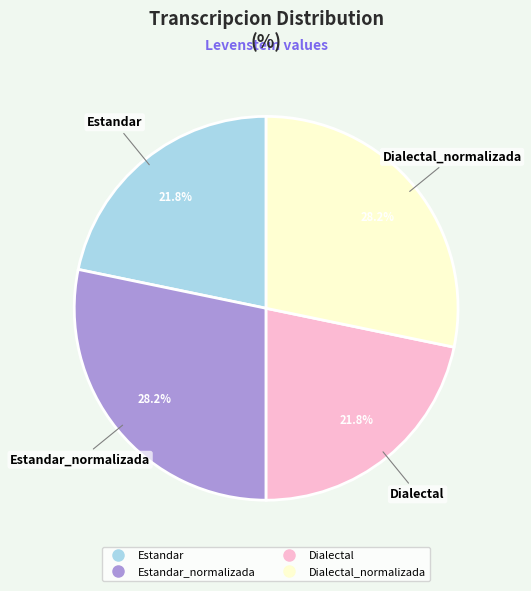

Is there any slice that represents more than half of the pie?

No